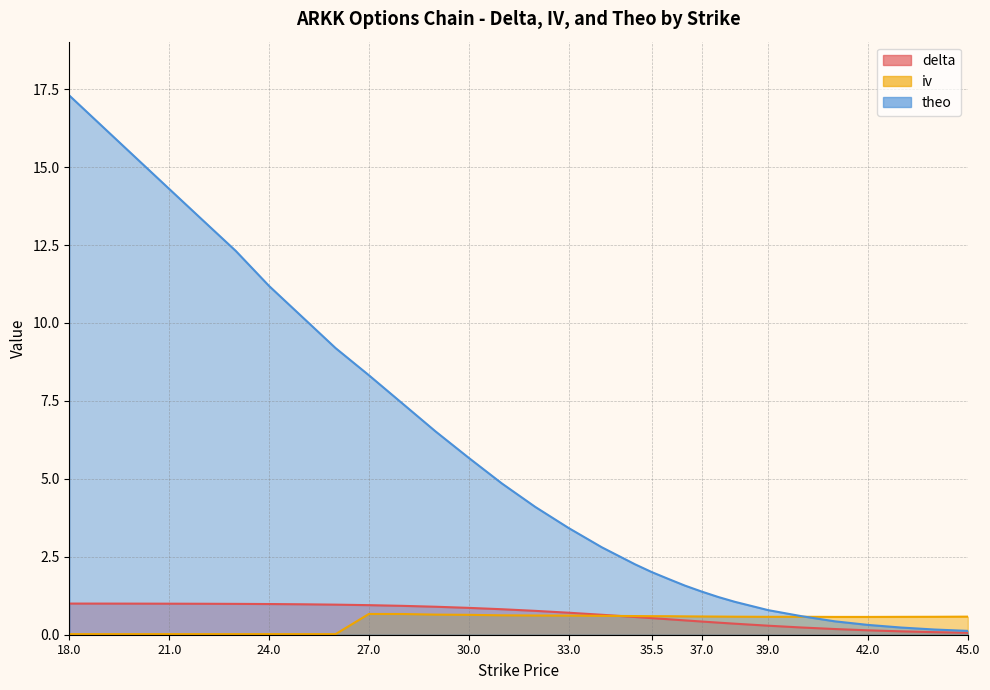

What is the total value across all series at 31?

6.3